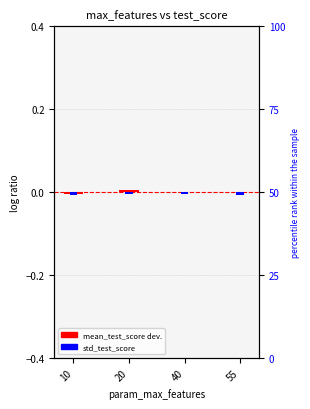

What are all the series names shown in the legend?

mean_test_score deviation, std_test_score